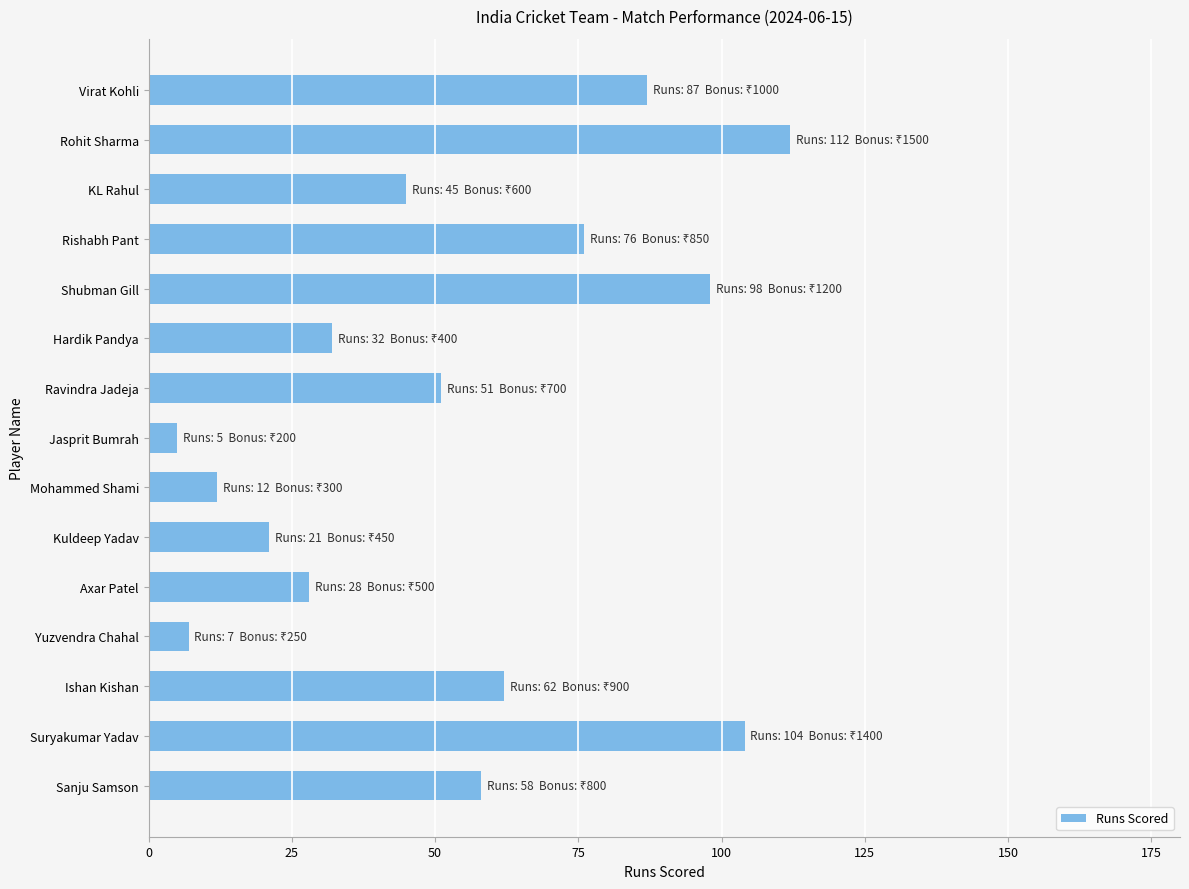

Reading top to bottom, transcribe all the data shown in this chart.

Virat Kohli=87	Rohit Sharma=112	KL Rahul=45	Rishabh Pant=76	Shubman Gill=98	Hardik Pandya=32	Ravindra Jadeja=51	Jasprit Bumrah=5	Mohammed Shami=12	Kuldeep Yadav=21	Axar Patel=28	Yuzvendra Chahal=7	Ishan Kishan=62	Suryakumar Yadav=104	Sanju Samson=58